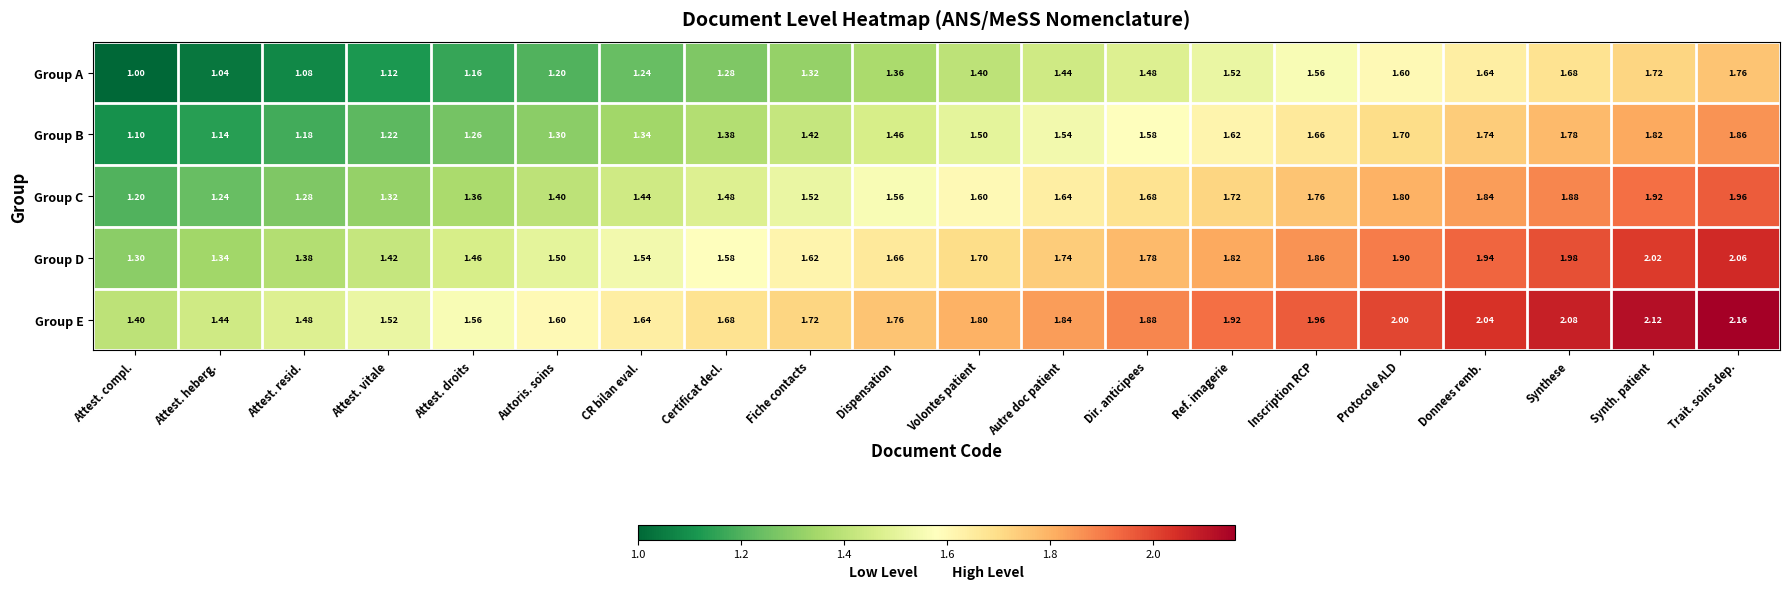

Where is Group C nearest to the value 1?

Attest. compl.